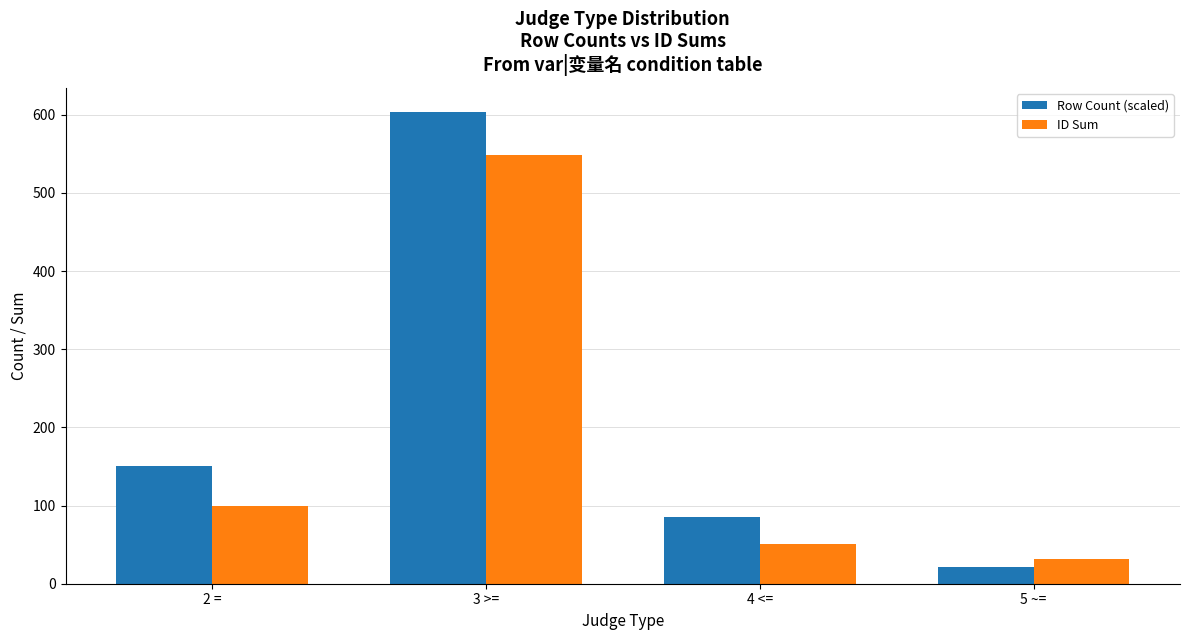

How many data points in ID Sum are less than 99?

2